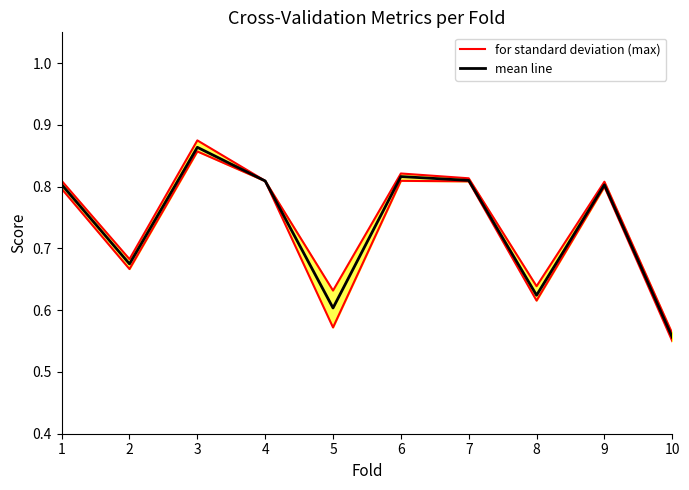

Where is for standard deviation (max) nearest to the value 0?

10